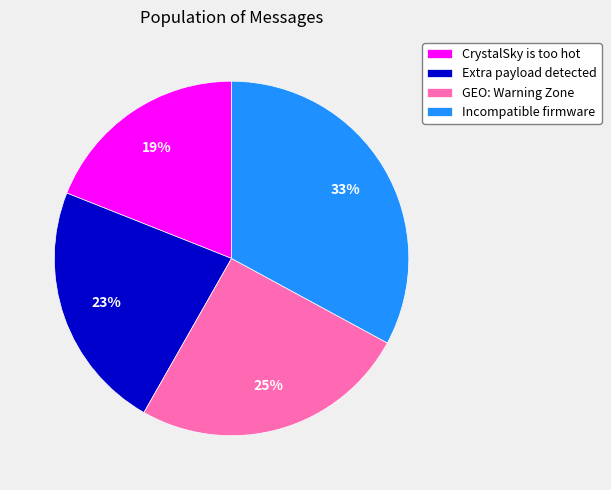

Count the number of slices in the pie.

4